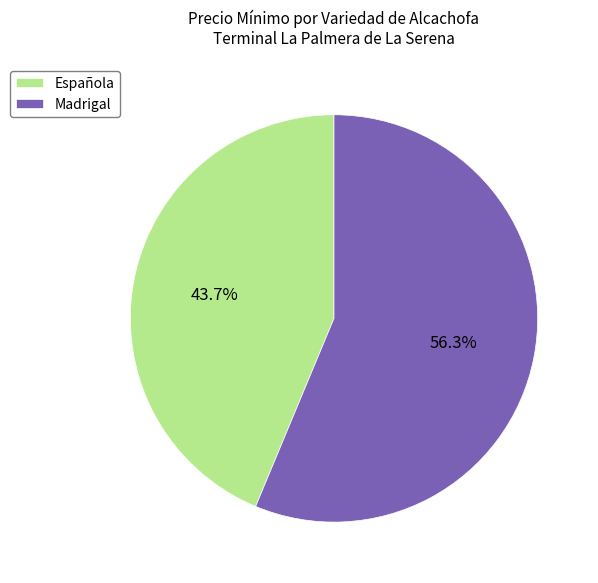

Combined, do Madrigal and Española account for over 50%?

Yes